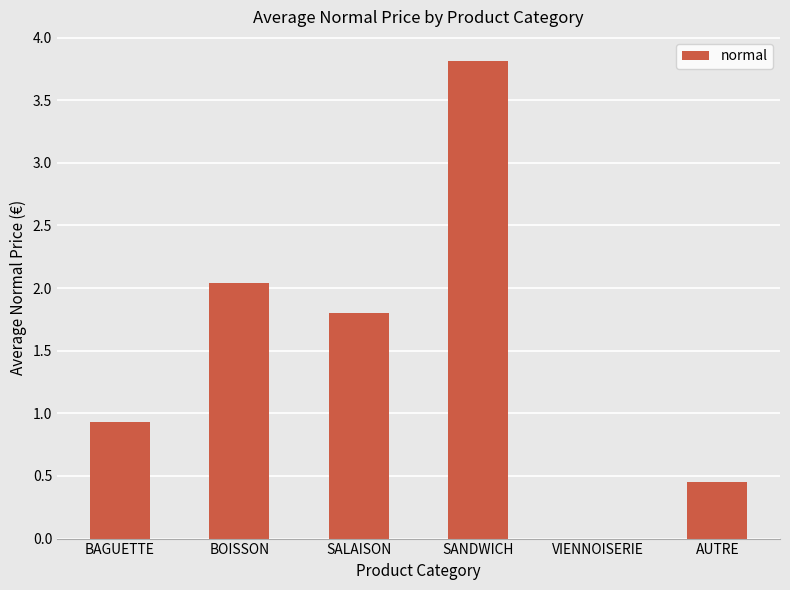

Are the bars horizontal?

No